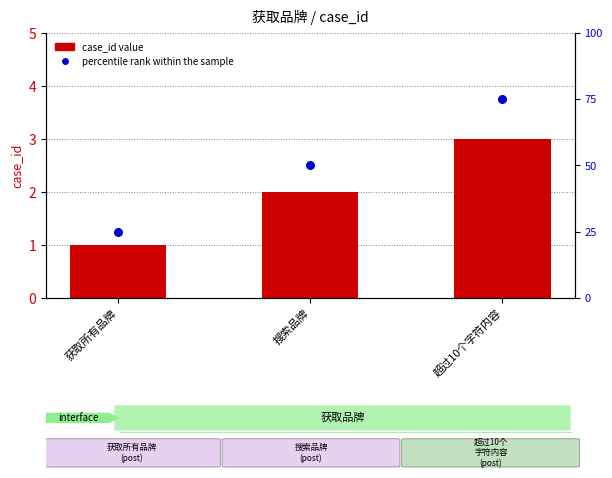

Which series contains the highest Y value?

case_id (bar value)